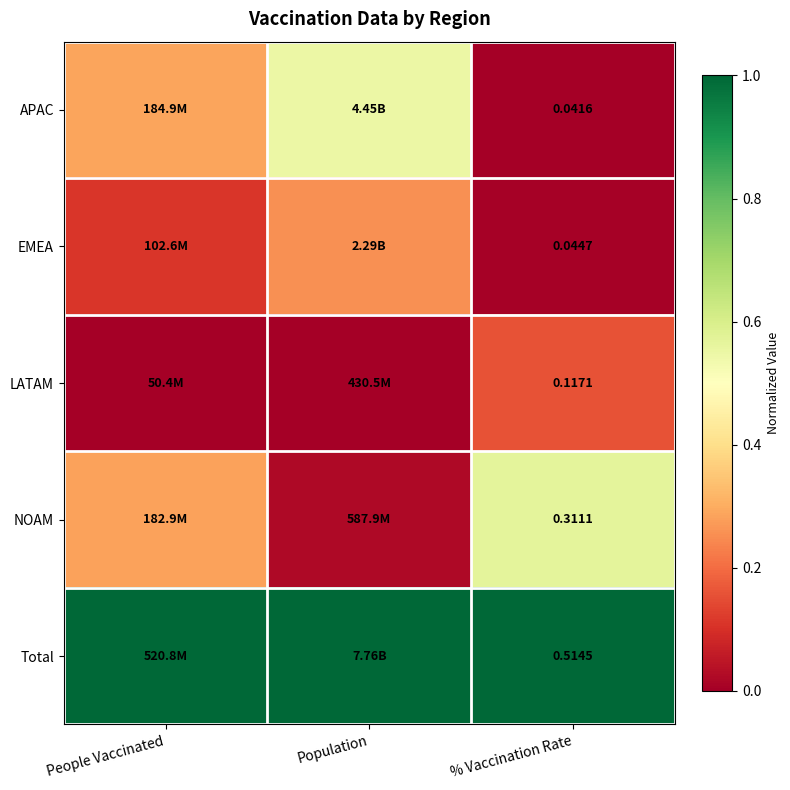

Rank the series at % Vaccination Rate from lowest to highest value.

APAC, EMEA, LATAM, NOAM, Total